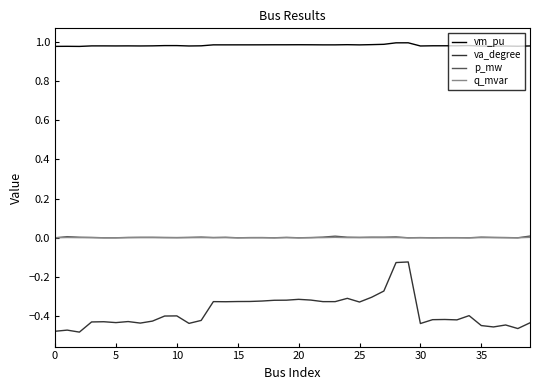

How many lines are shown in the chart?

4